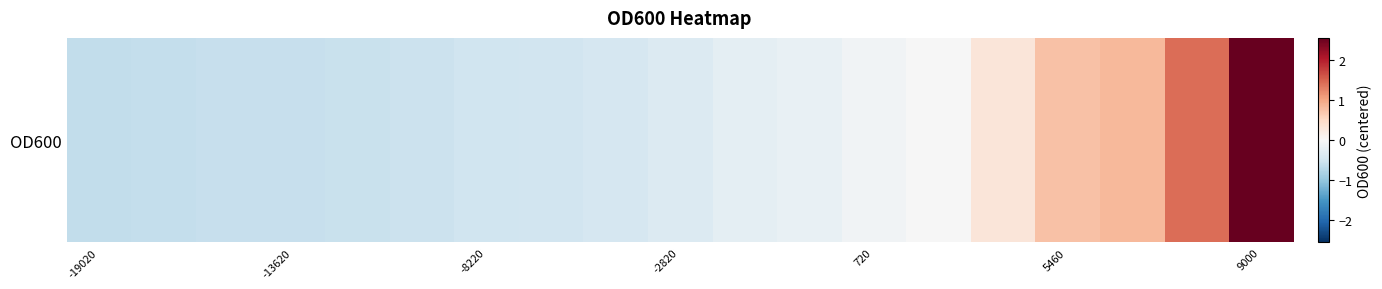

Is it true that the value at 11 is -0.2?

True